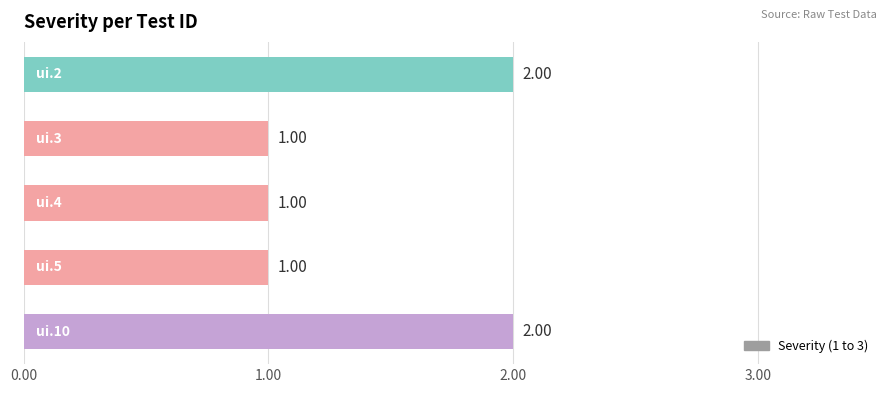

What is the sum of all values?

7